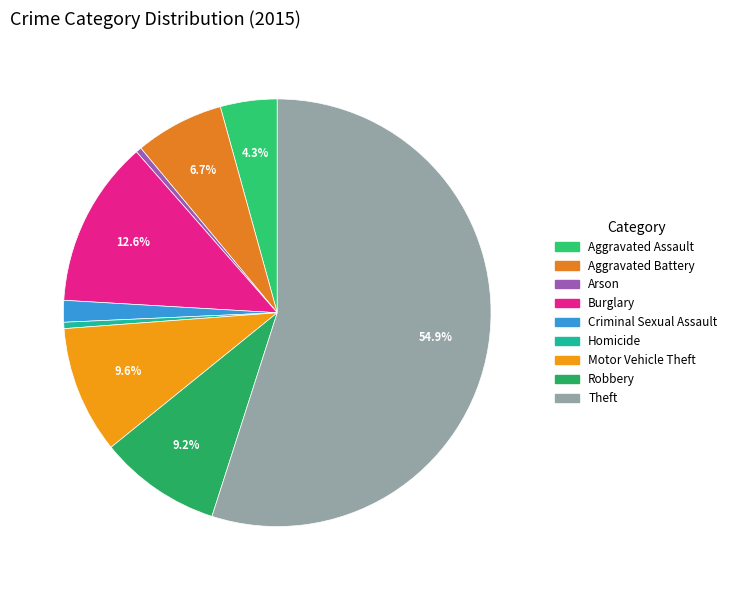

How many slices are in this pie chart?

9